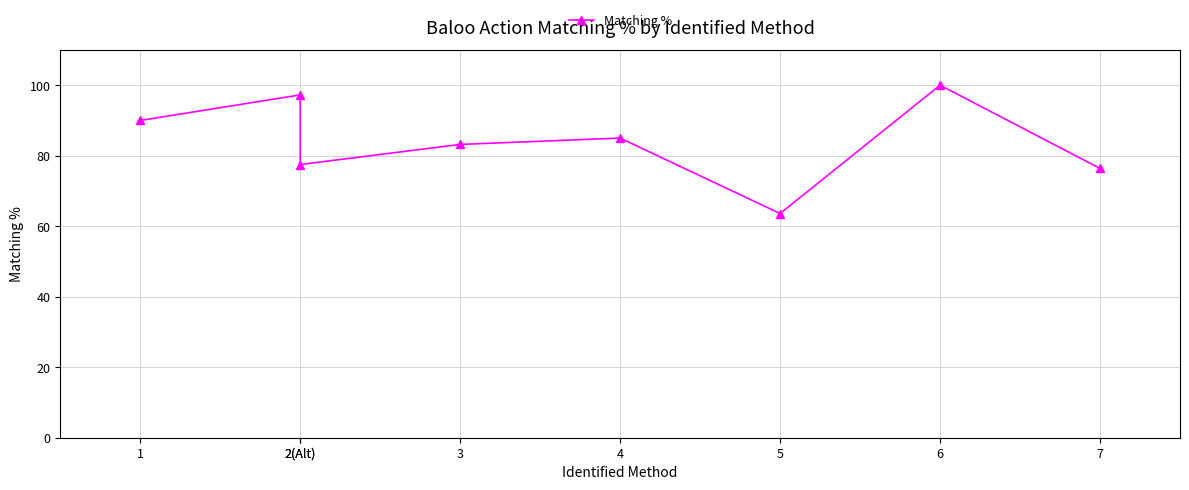

Where is the data nearest to the value 81?

3